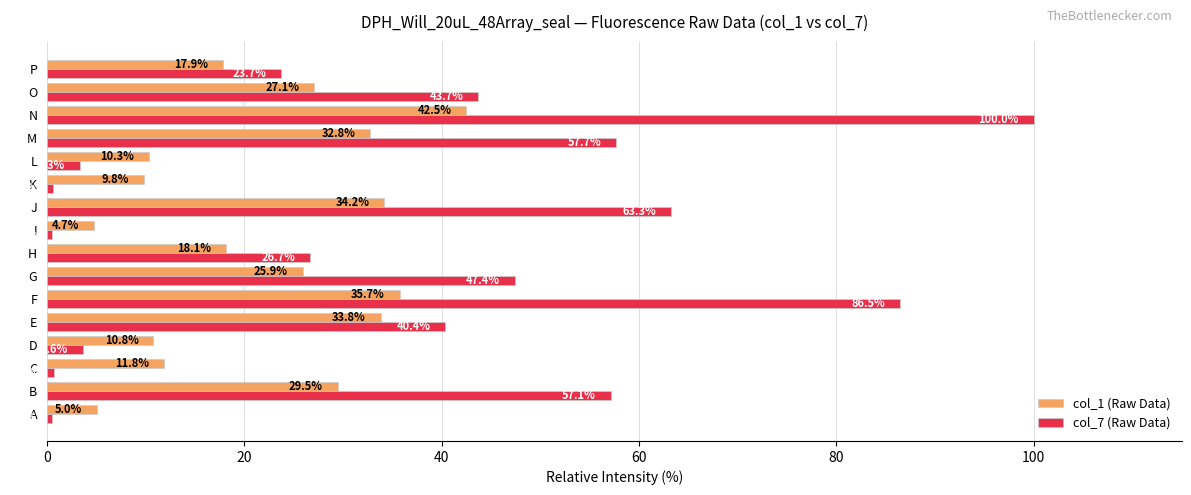

The value of col_7 (Raw Data) at E is 64.0. True or false?

False